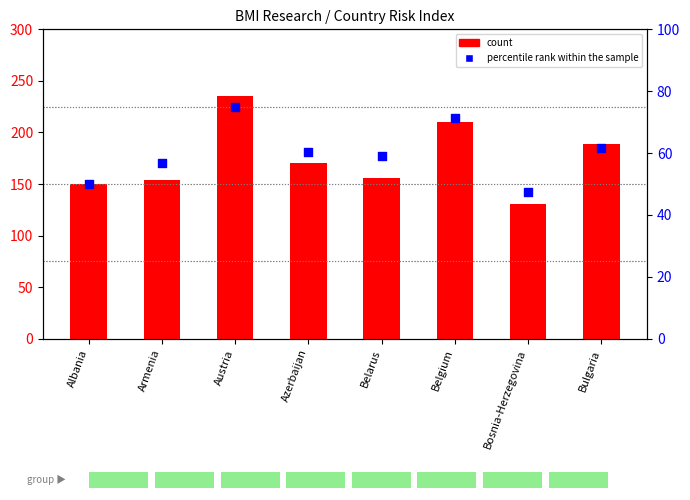

What are all the series names shown in the legend?

count, percentile rank within the sample